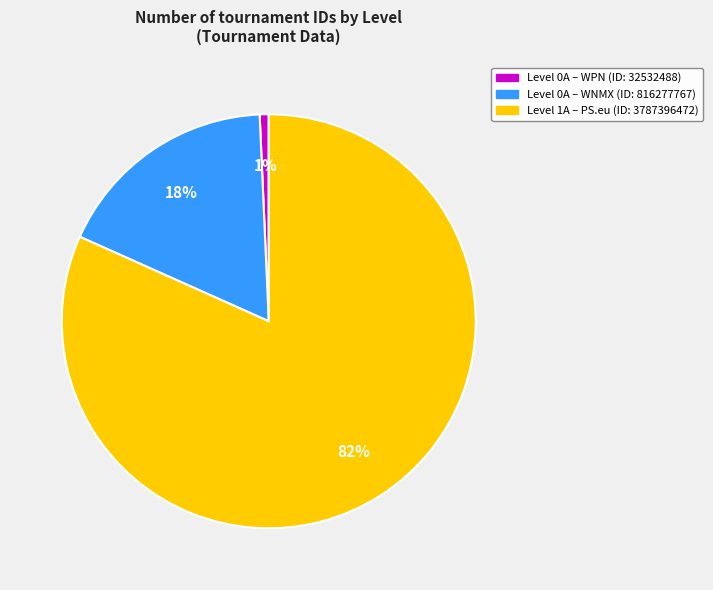

The Level 0A – WPN (ID: 32532488) slice represents 1% of the pie. True or false?

True